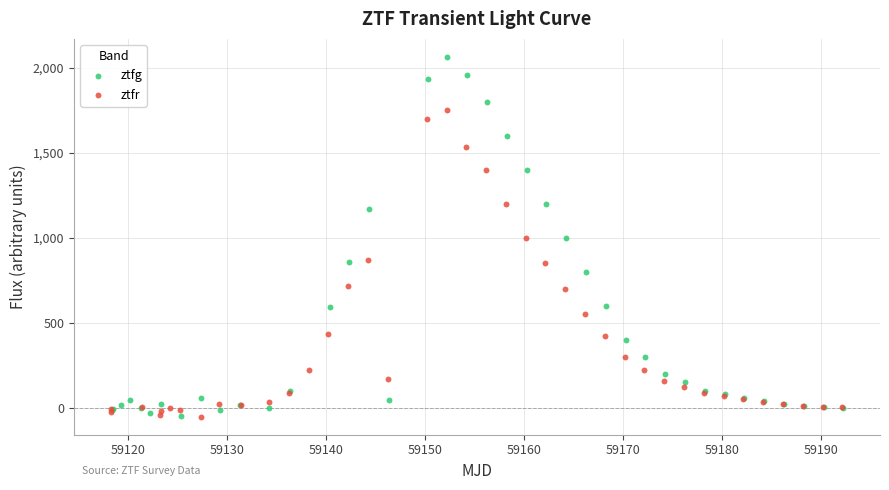

Which series has the largest Y range (max minus min)?

ztfg